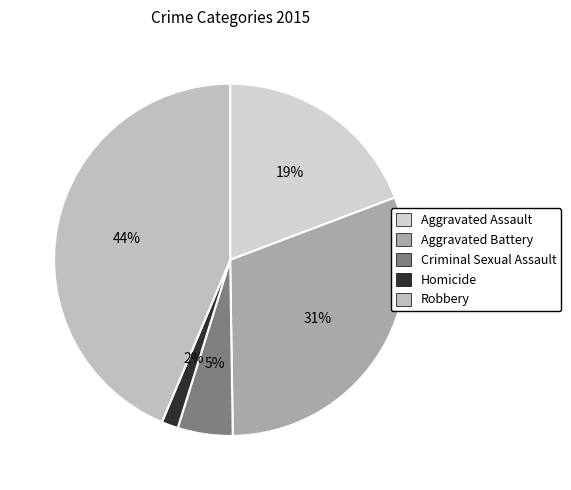

To the nearest percent, what portion does Aggravated Battery represent?

31%